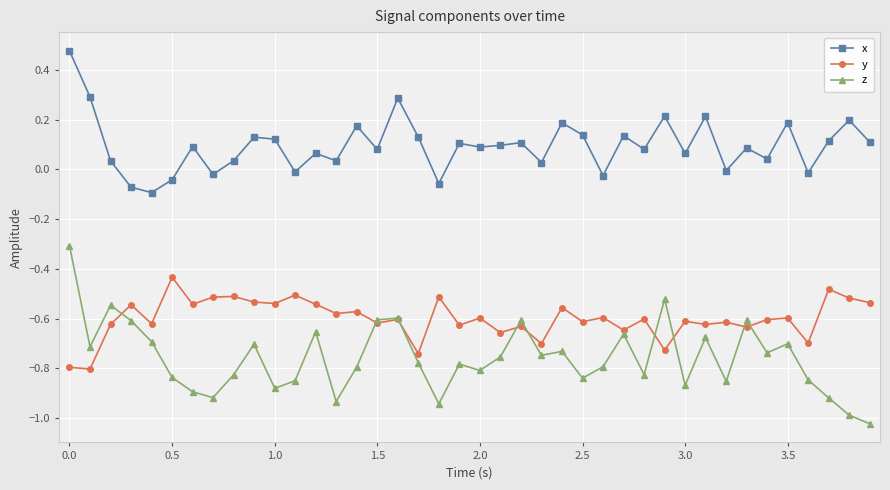

True or false: x and z cross at least once.

False